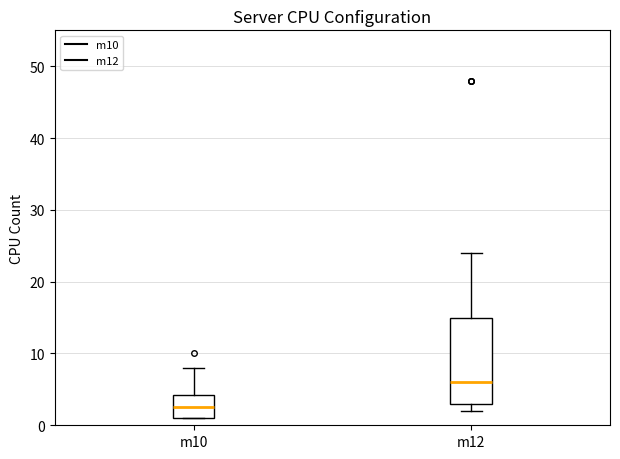

Reading left to right, read every box against the y-axis: the position of its median line, the range the box covers, and the ends of its whiskers. The values are not printed on the chart, so give them approximately, as read against the axis.

m10: median 3, box 1 to 4, whiskers 1 to 8
m12: median 6, box 3 to 15, whiskers 2 to 24